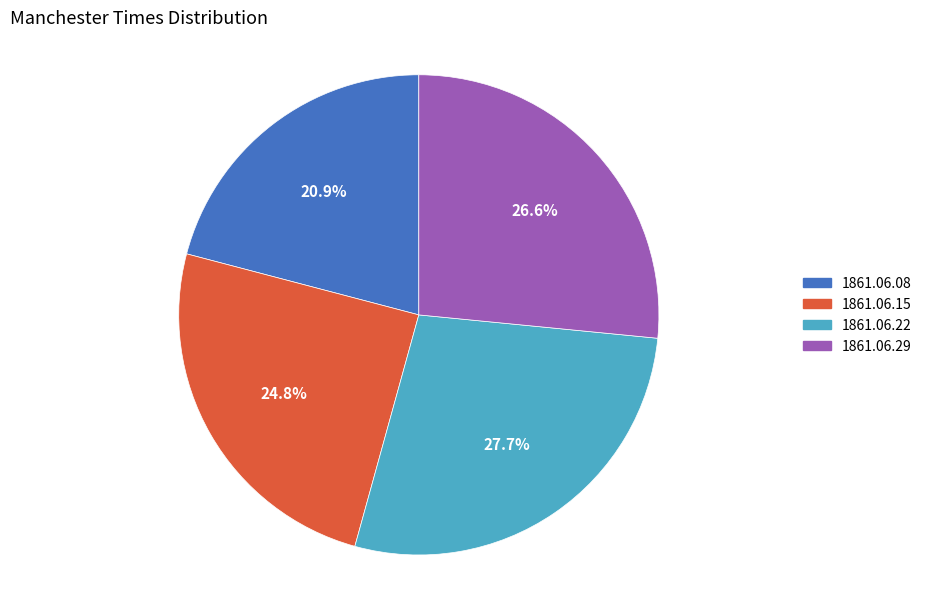

What is the largest slice in the pie chart?

1861.06.22